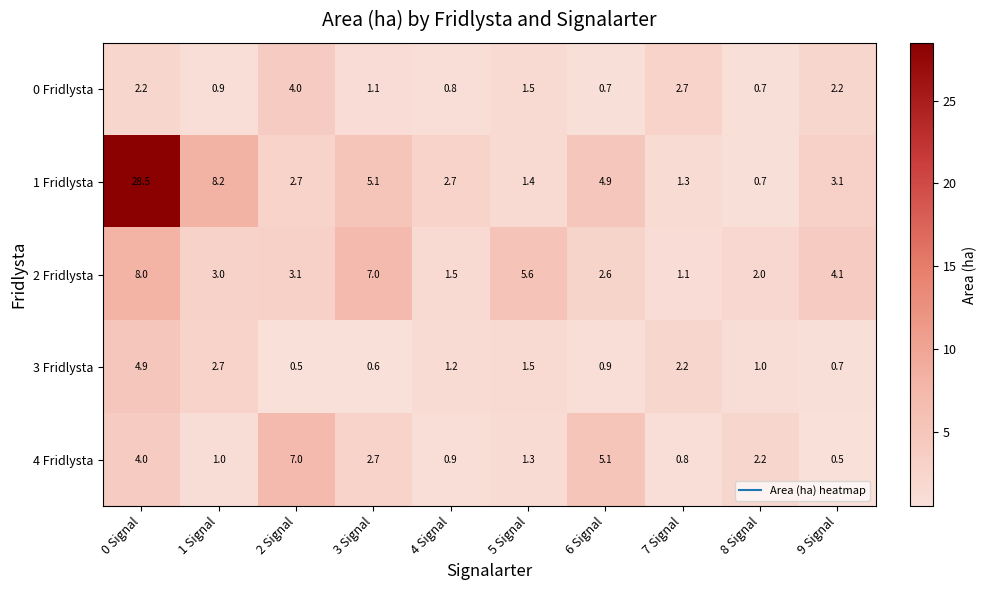

How many series are shown in this chart?

5